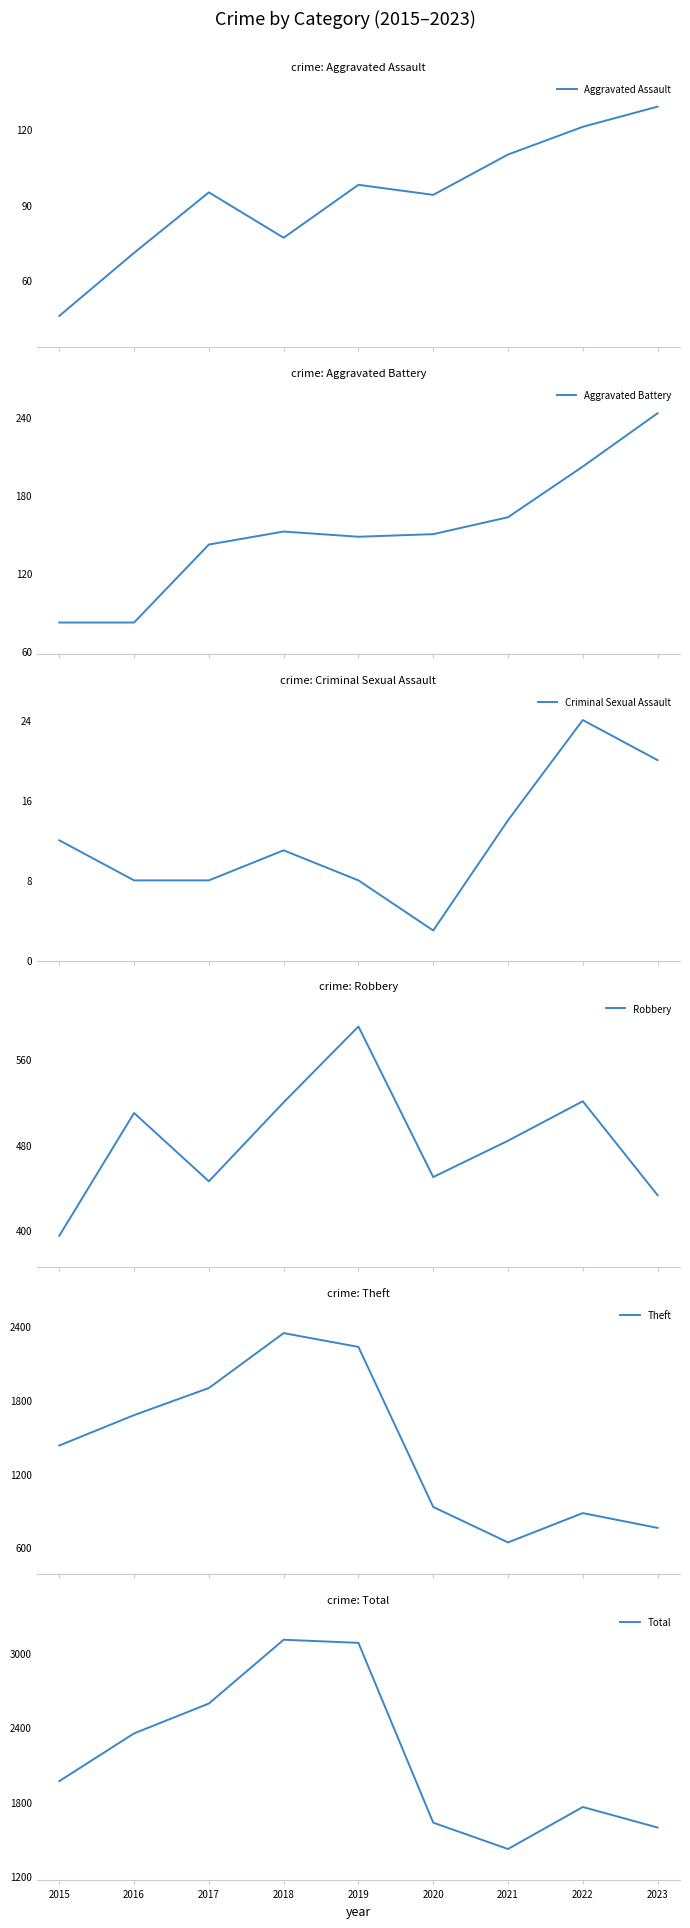

What are all the series names shown in the legend?

Aggravated Assault, Aggravated Battery, Criminal Sexual Assault, Robbery, Theft, Total